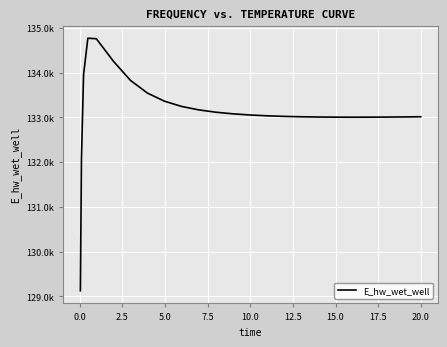

Does the chart have visible grid lines?

Yes